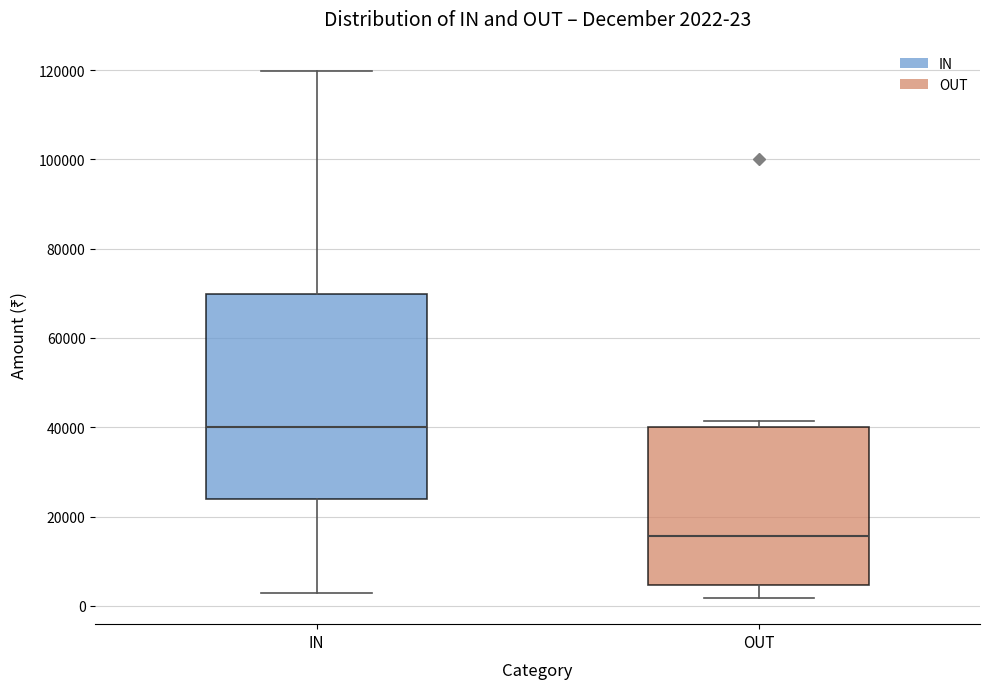

Which box's median line is the lowest?

OUT